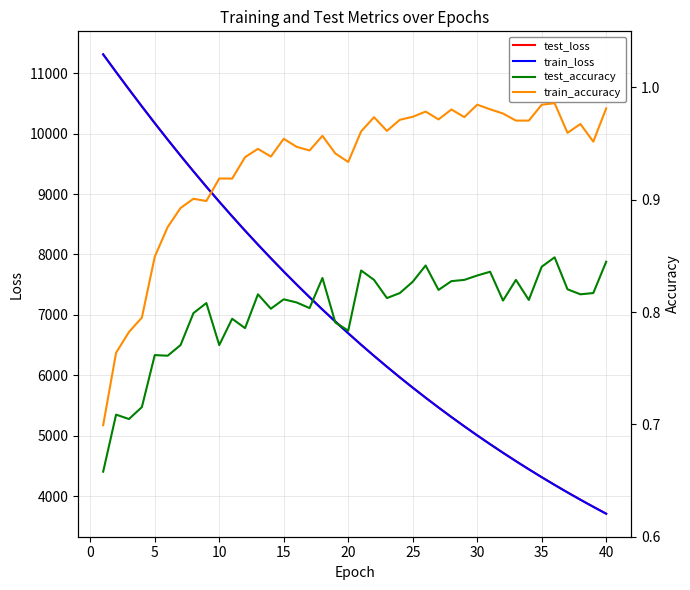

Does the chart display data point markers on the line(s)?

No